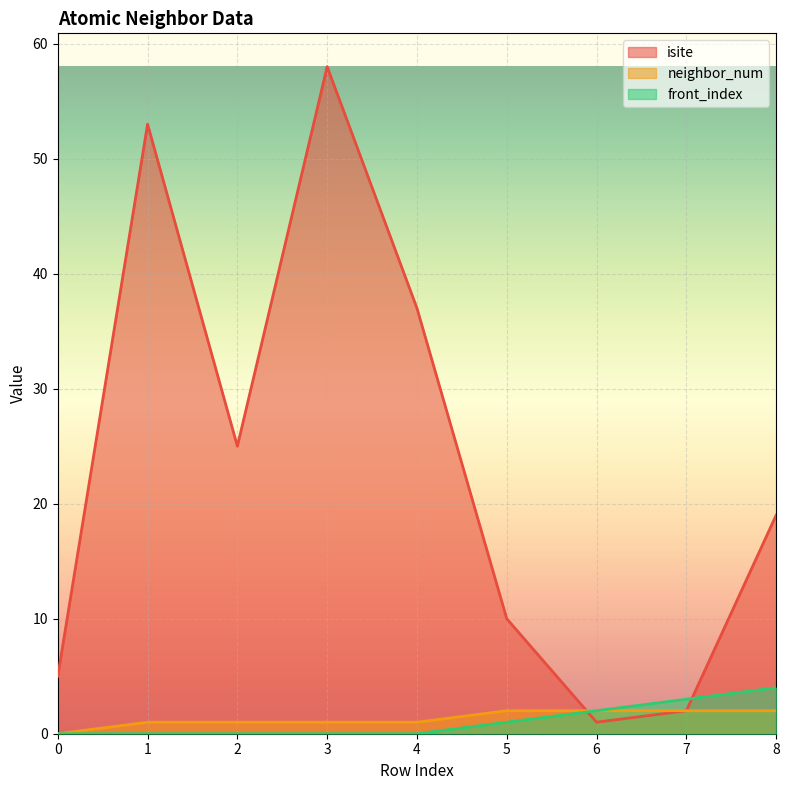

Is it true that neighbor_num equals 2 at 2?

False